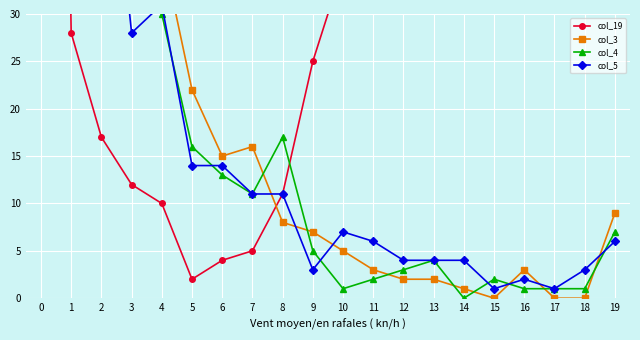

What is the sum of the col_3 values at 8 and 6?

23